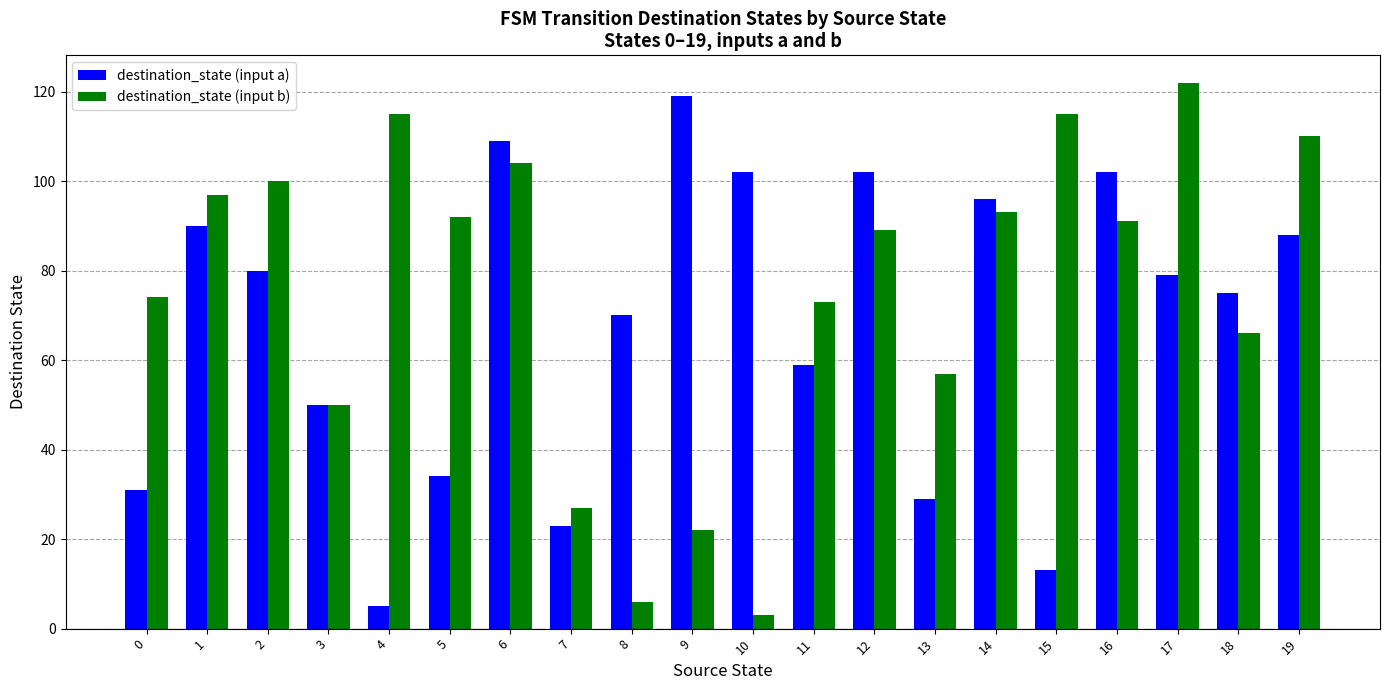

True or false: destination_state (input b) has a value of 93 at 14.

True